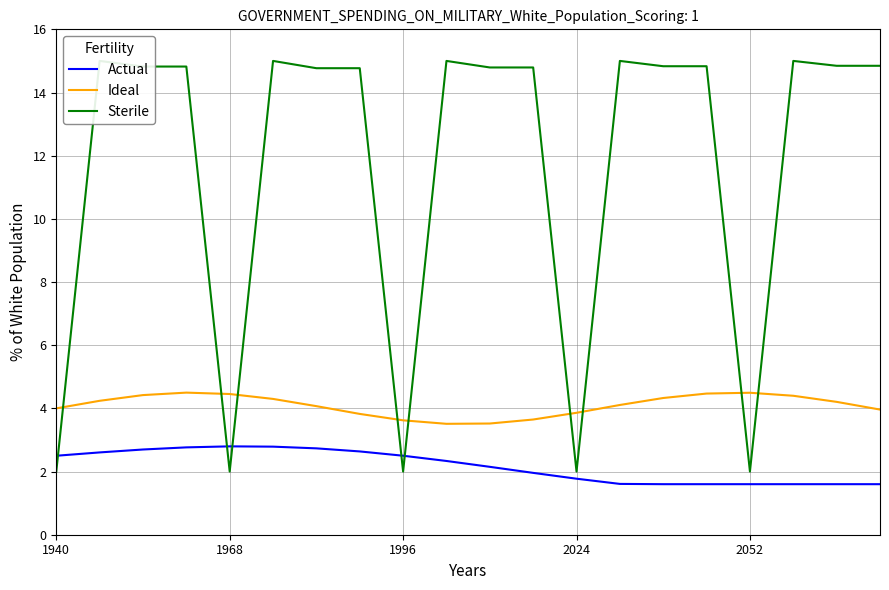

The value of Actual at 13 is 1.6. True or false?

True